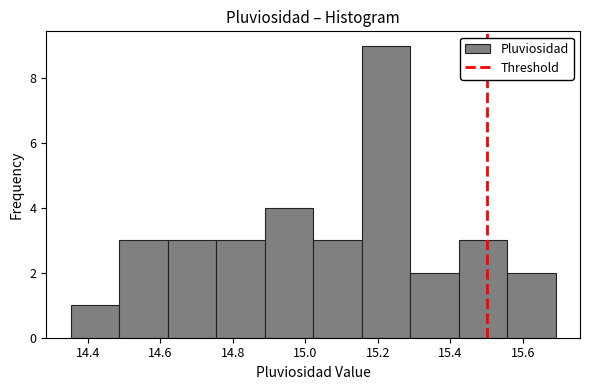

Over which range of the x-axis is the bar tallest?

15.16 to 15.28